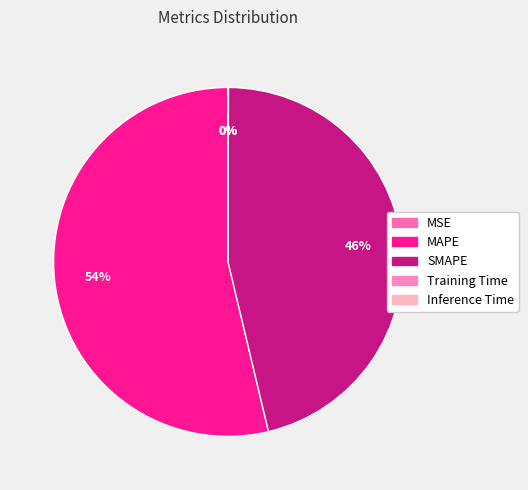

True or false: Training Time accounts for 1% of the total.

False